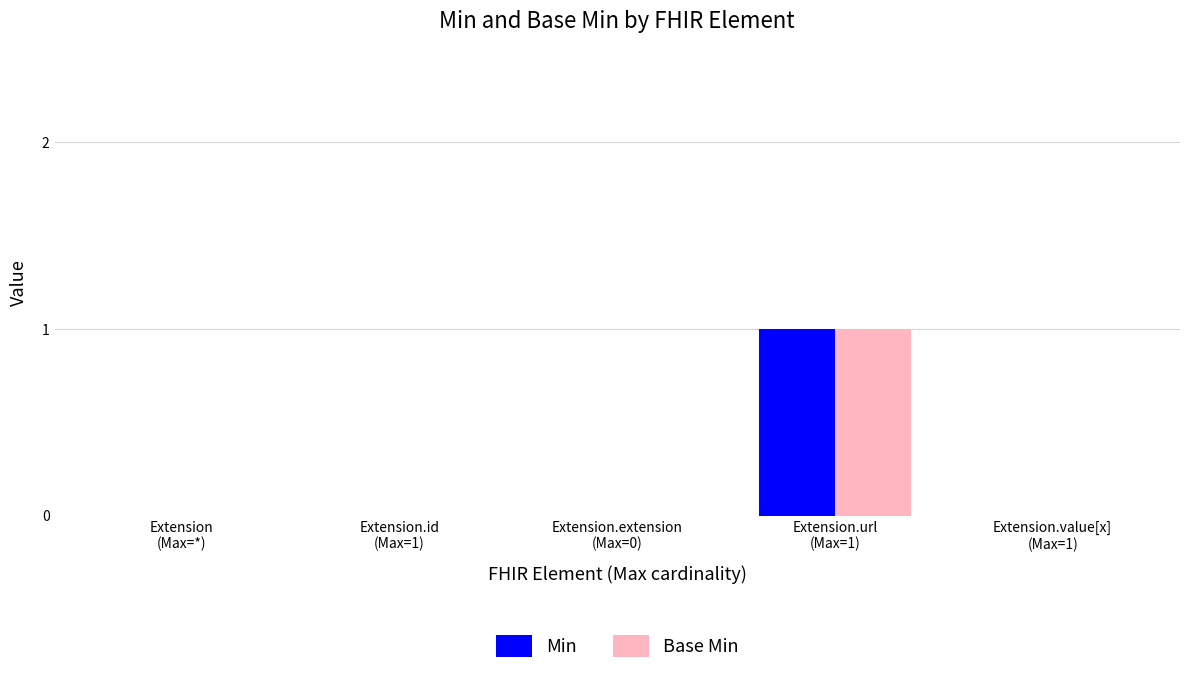

What are all the series names shown in the legend?

Min, Base Min